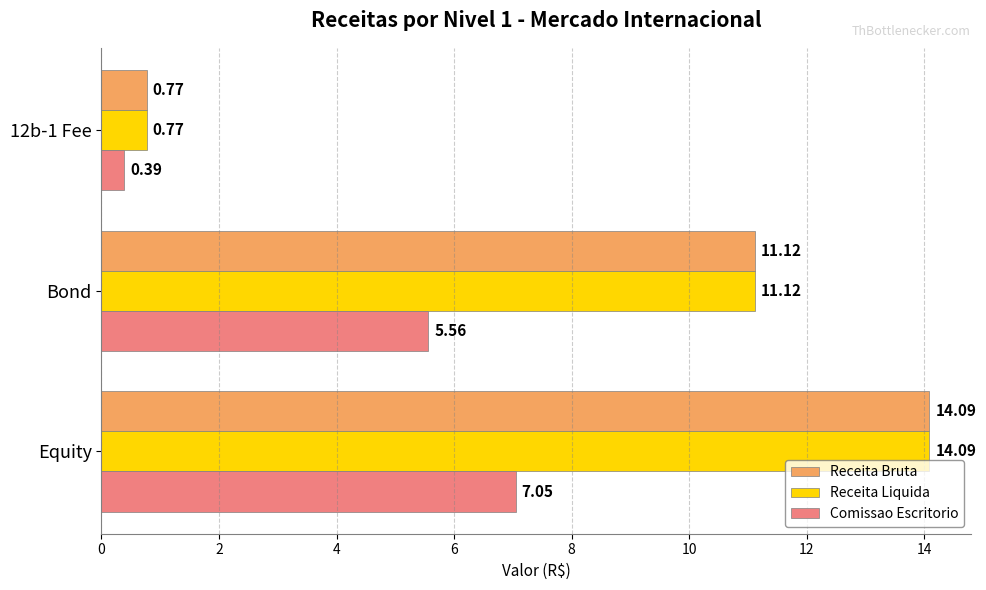

Count the number of data series in this chart.

3